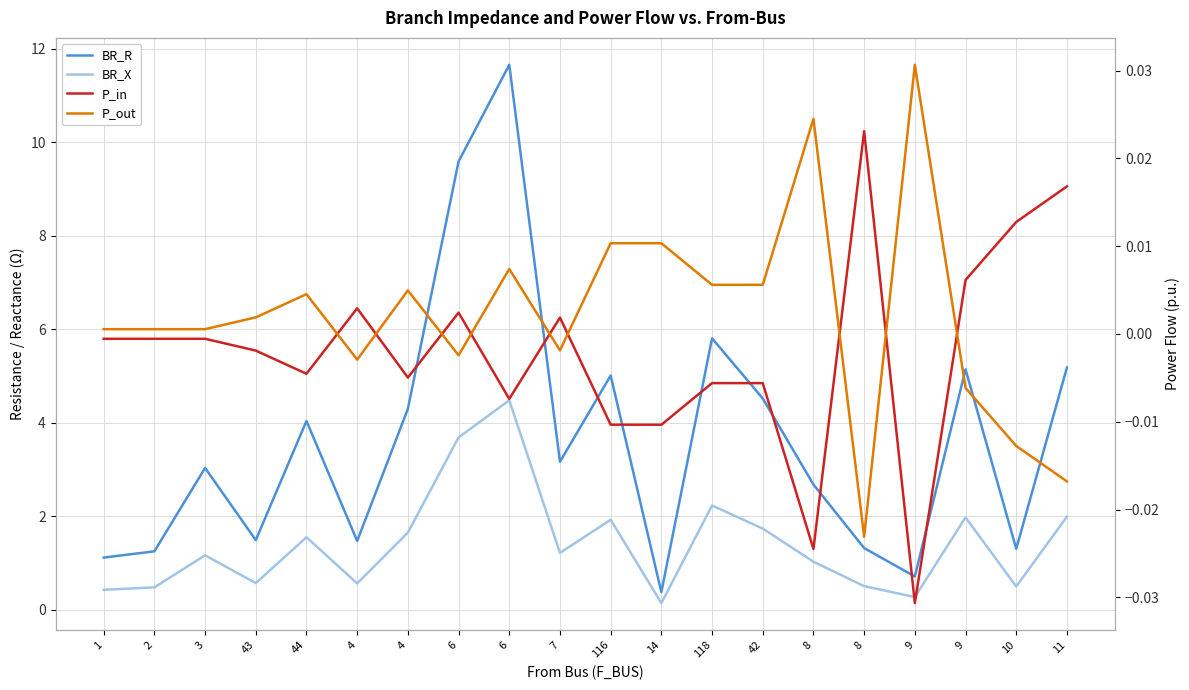

At how many categories does at least one series exceed 7?

2